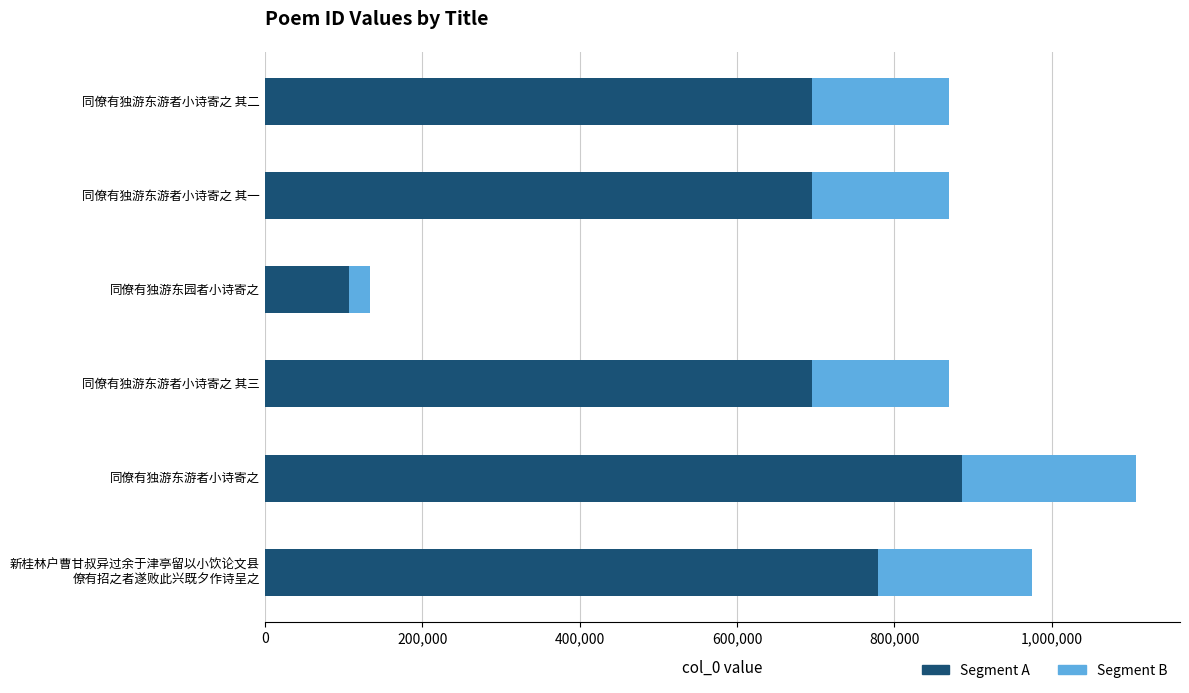

What is the total value across all series at 同僚有独游东游者小诗寄之?

1107685.0